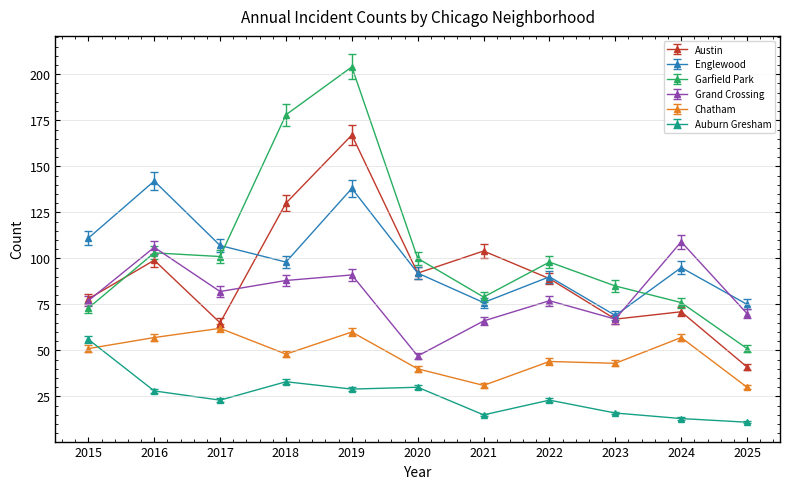

At which category is the sum across all series the highest?

2019